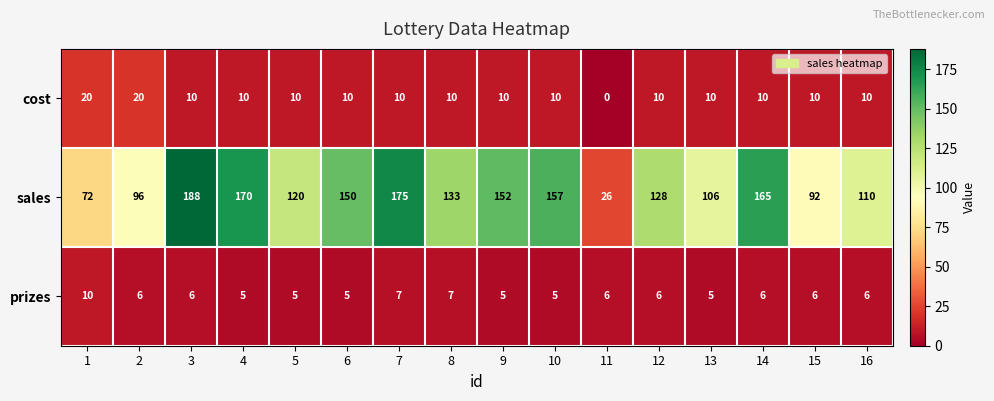

Which series has the largest total across all categories?

sales